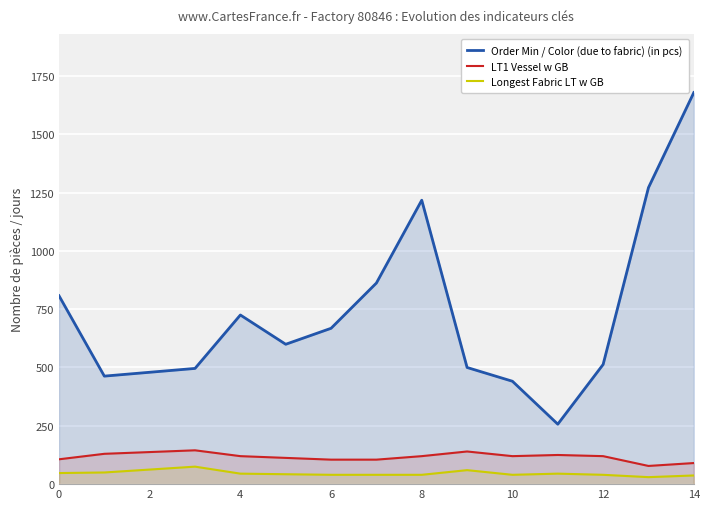

What is the total value across all series at 4?

890.0